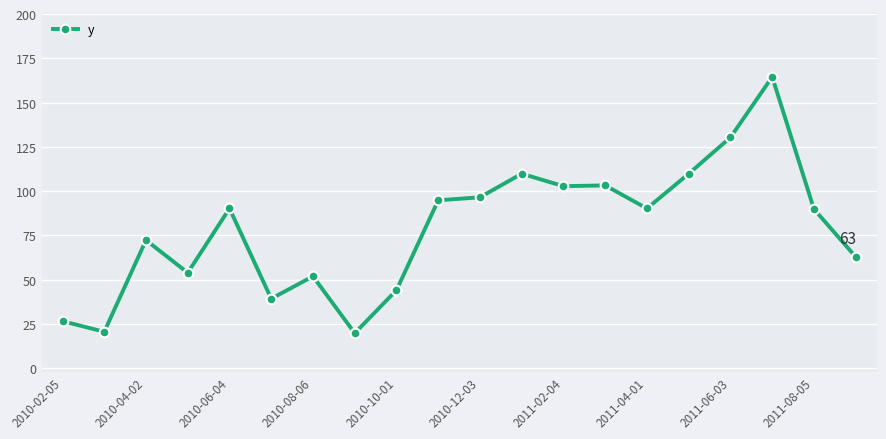

What is the average value?

78.7